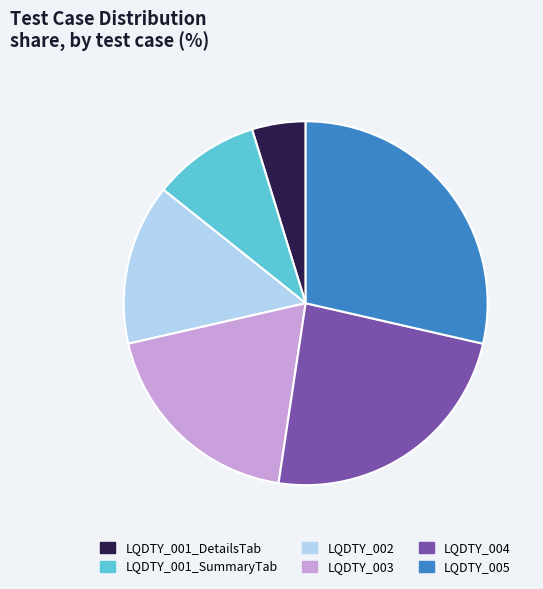

Which slice is the smallest?

LQDTY_001_DetailsTab